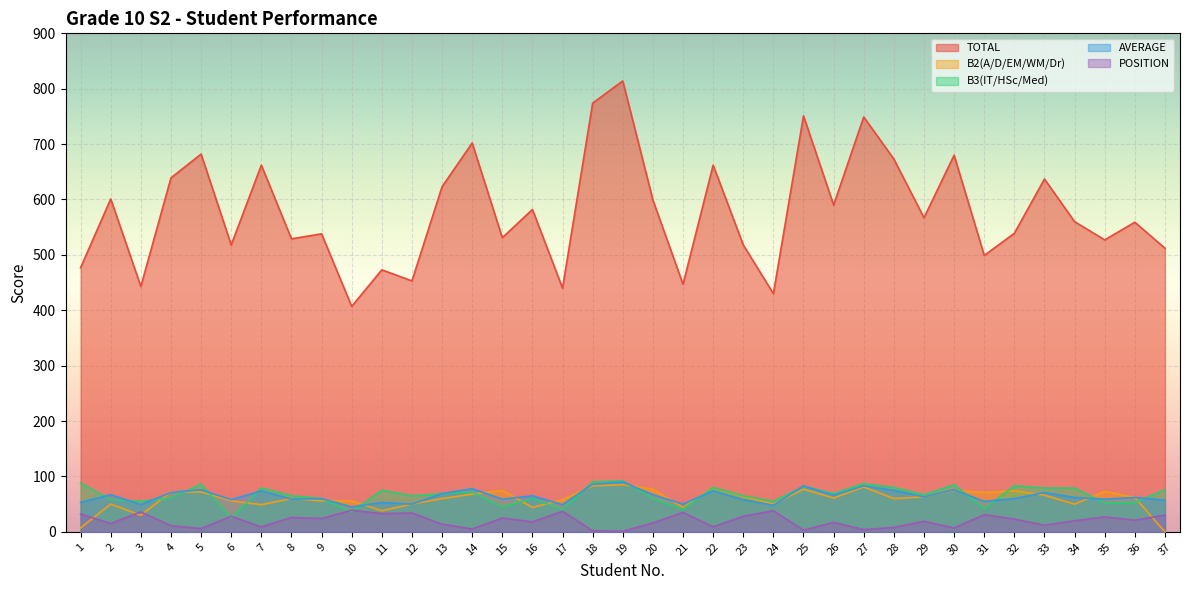

Where is the first local minimum for POSITION?

2